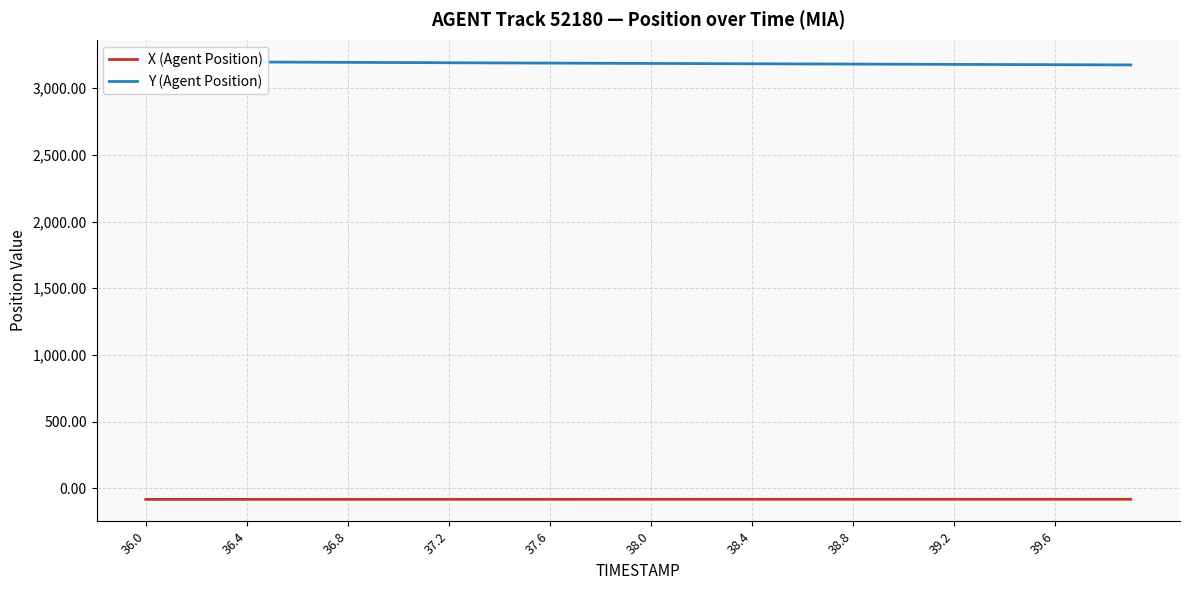

What is the smallest value displayed?

-83.3